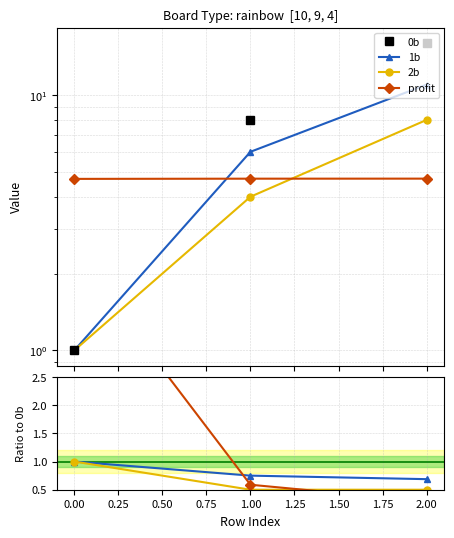

What is the value of the 2b point at the 1st from the left?

1.0